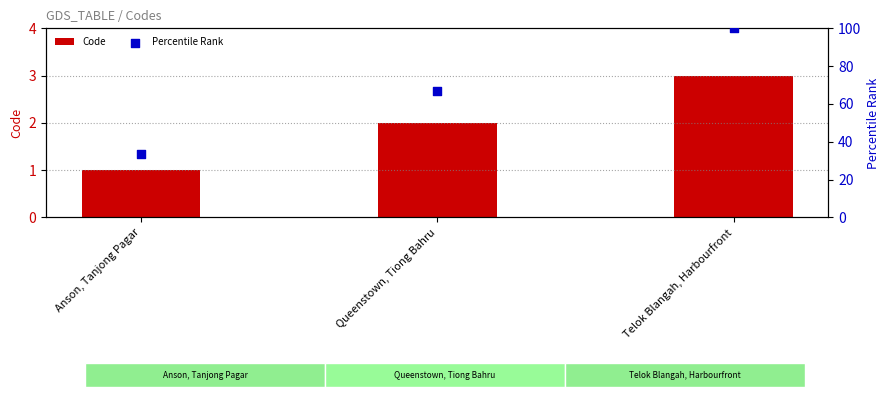

Which series contains the lowest Y value?

Code